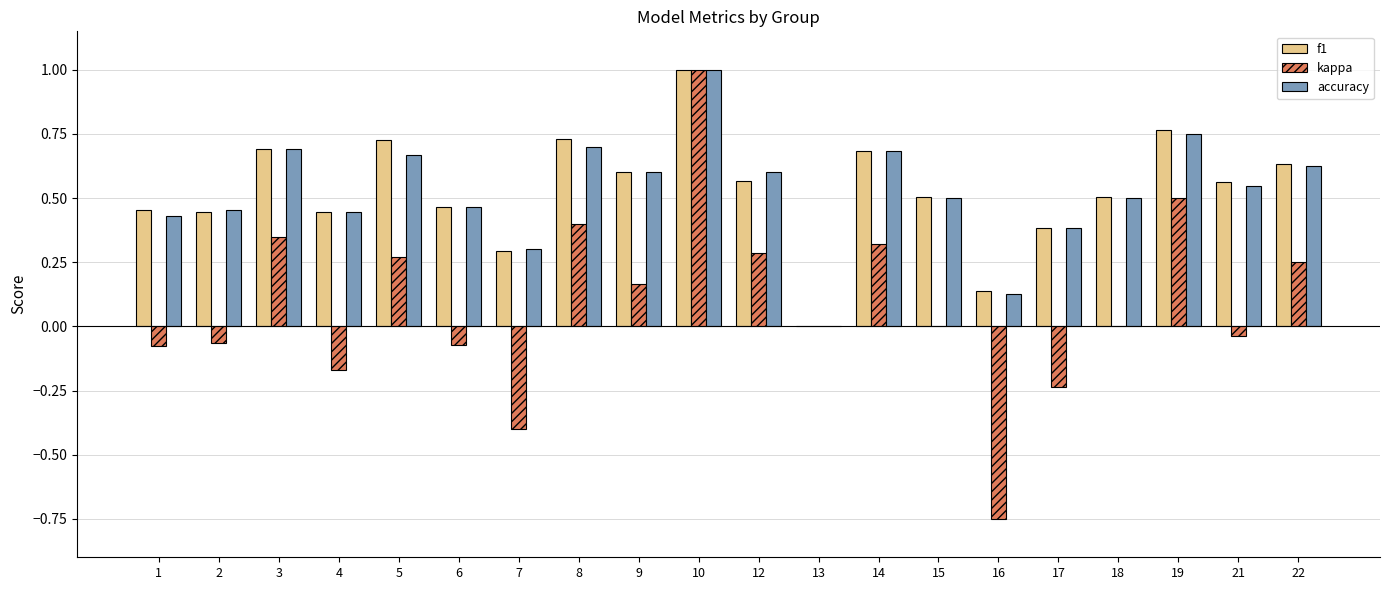

True or false: f1 has a value of 0.7 at 14.

True